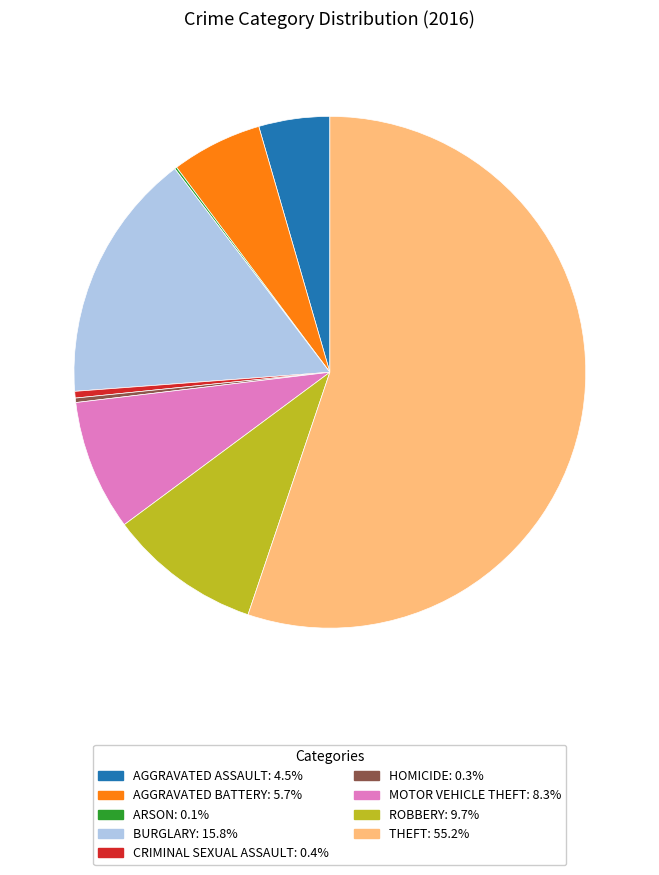

Does any single category account for the majority?

Yes